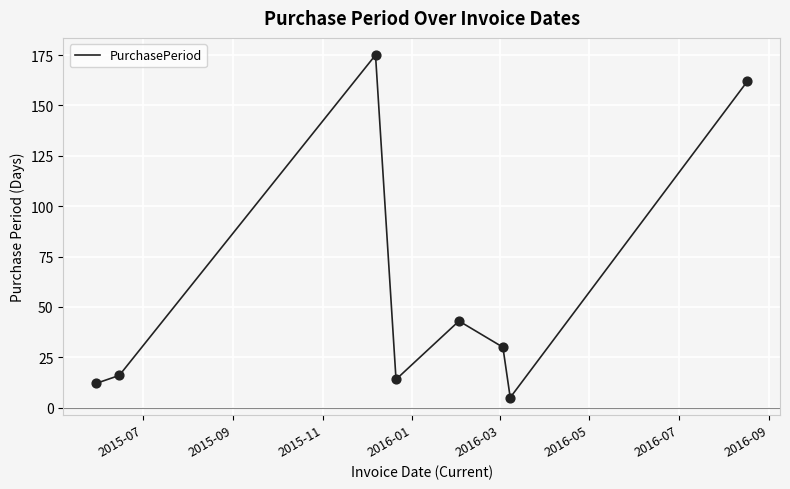

What is the maximum value shown in the chart?

175